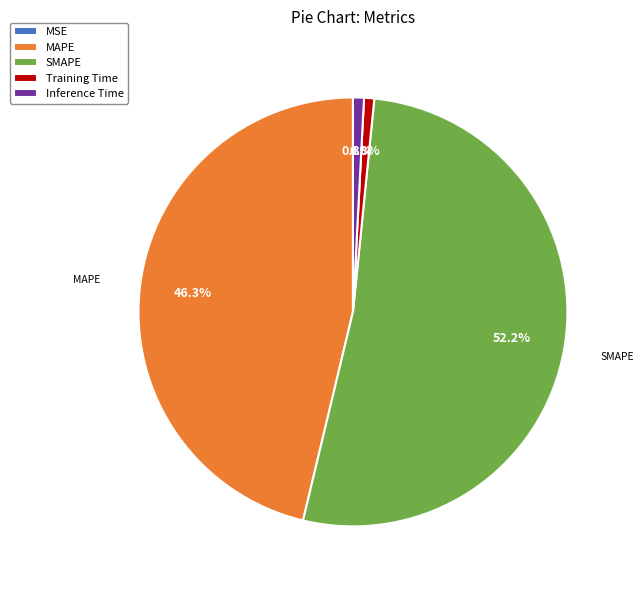

What percentage is the Inference Time slice, to the nearest percent?

1%